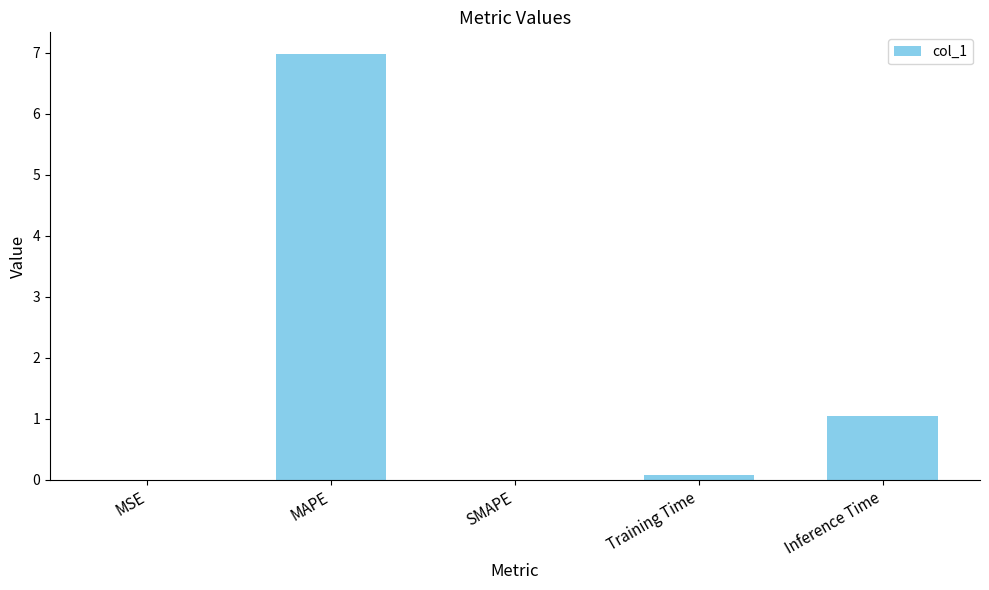

The value at Inference Time is 1.8. True or false?

False